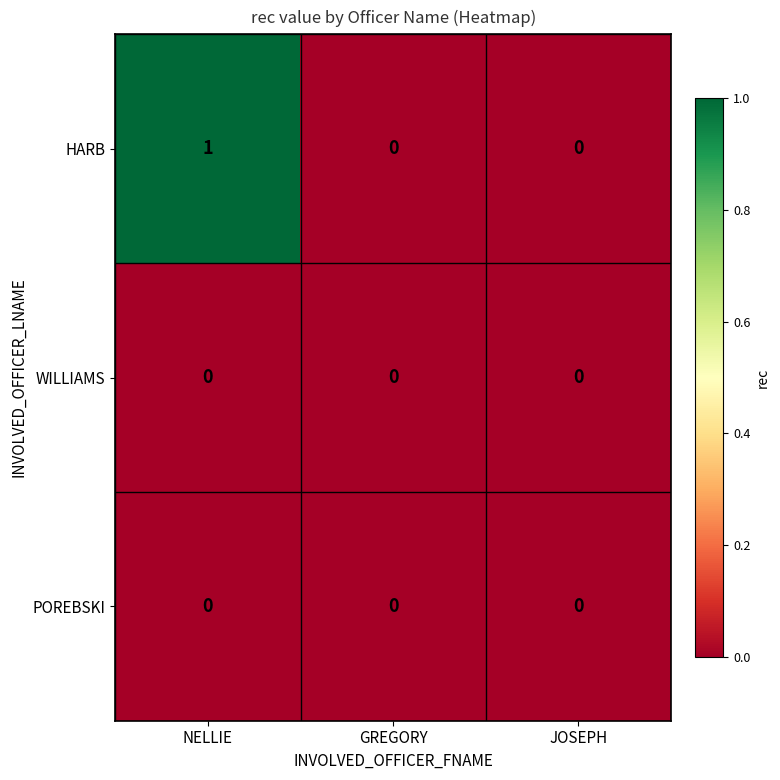

How many HARB values are between 0 and 1?

3